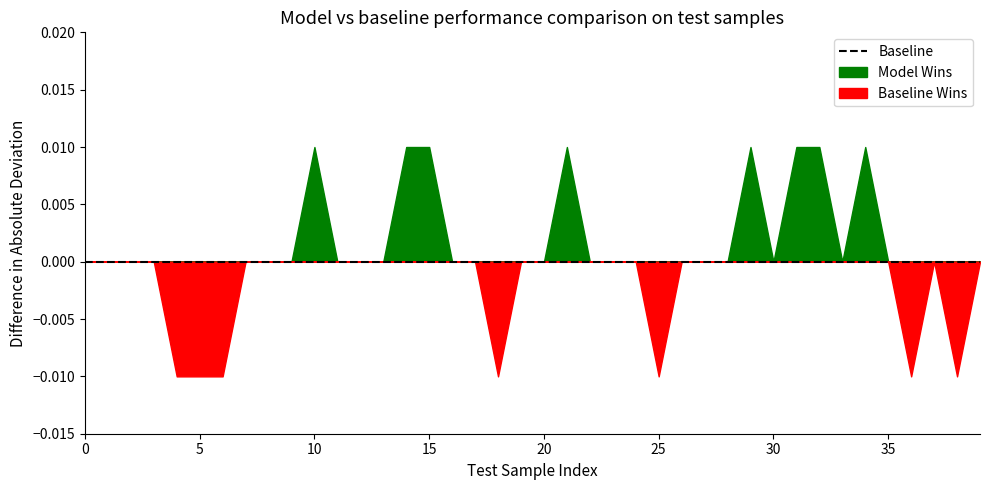

True or false: target has more than 1 interior local peaks.

False